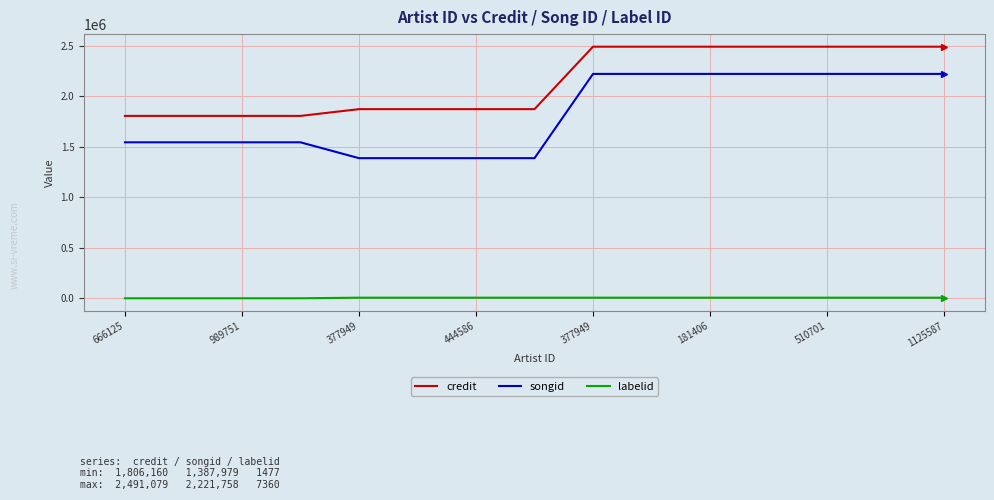

True or false: labelid and songid intersect in this chart.

False